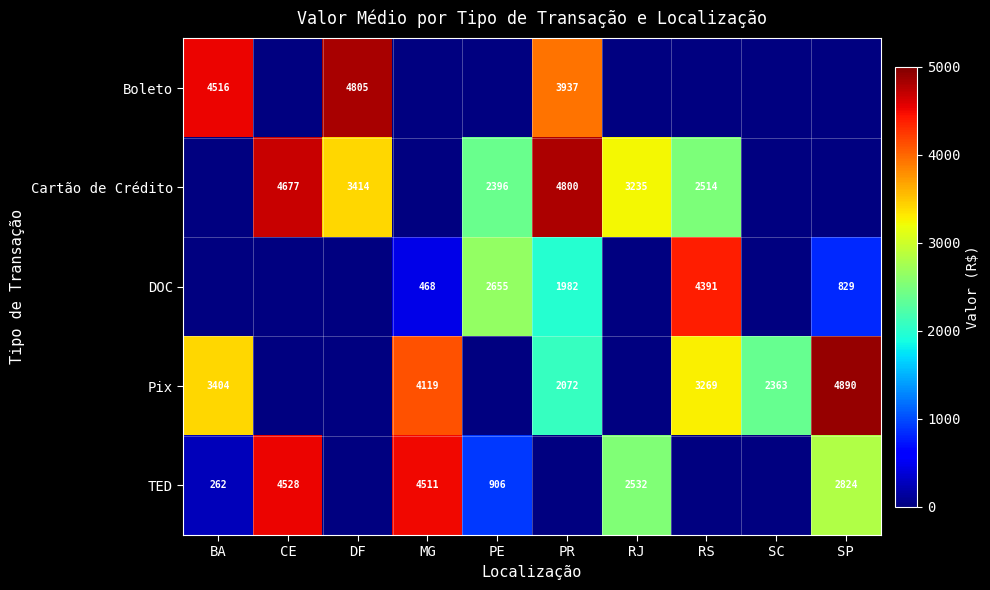

What is the difference between the highest and lowest values at DF?

1390.8